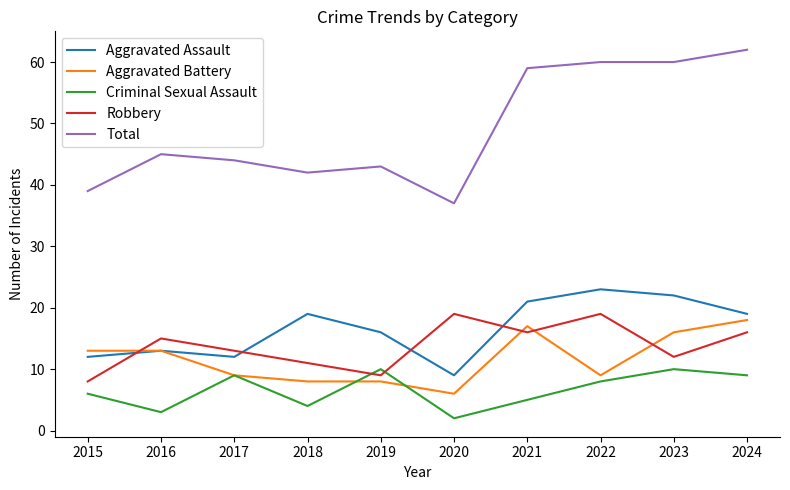

Is it true that Robbery equals 4 at 2018?

False